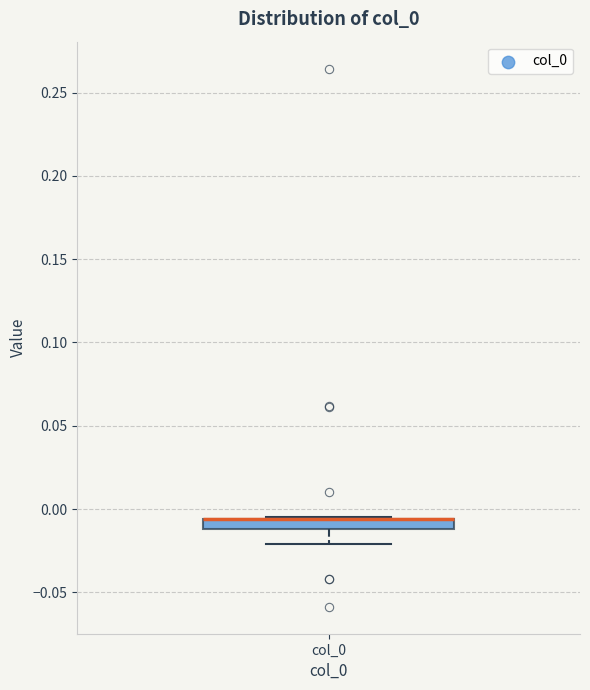

Where does the lower whisker of the box for col_0 end on the y-axis? The values are not printed on the chart, so give them approximately, as read against the axis.

-0.020